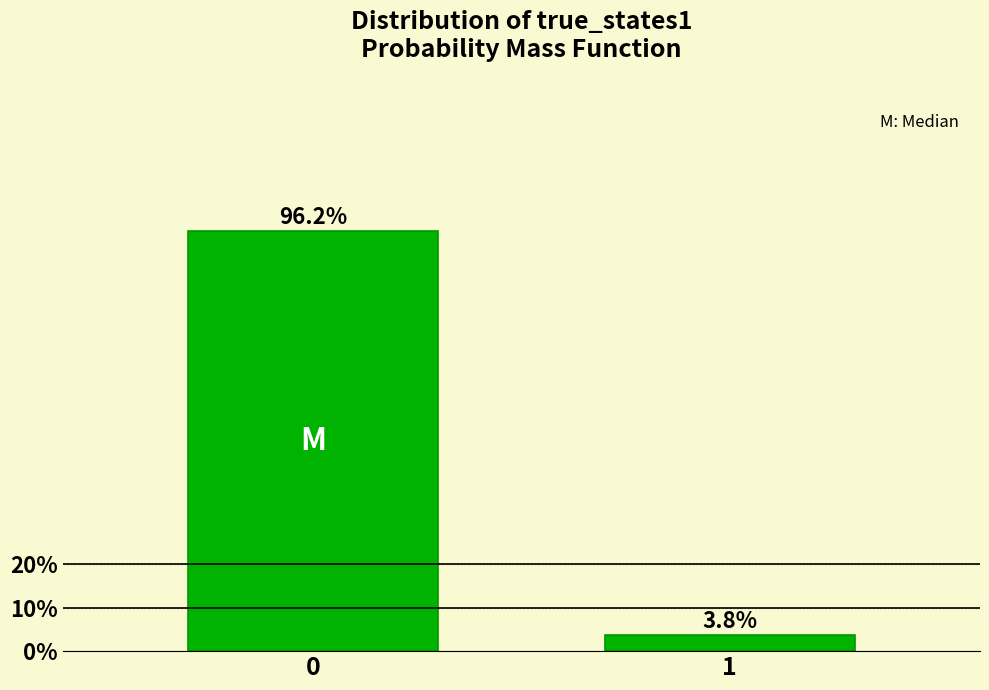

Reading right to left, transcribe all the data shown in this chart.

1=3.8	0=96.2